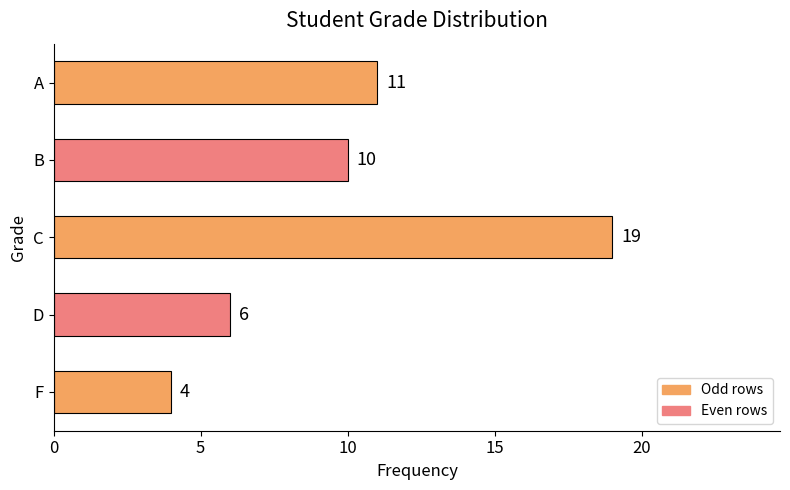

What is the sum of all values?

50